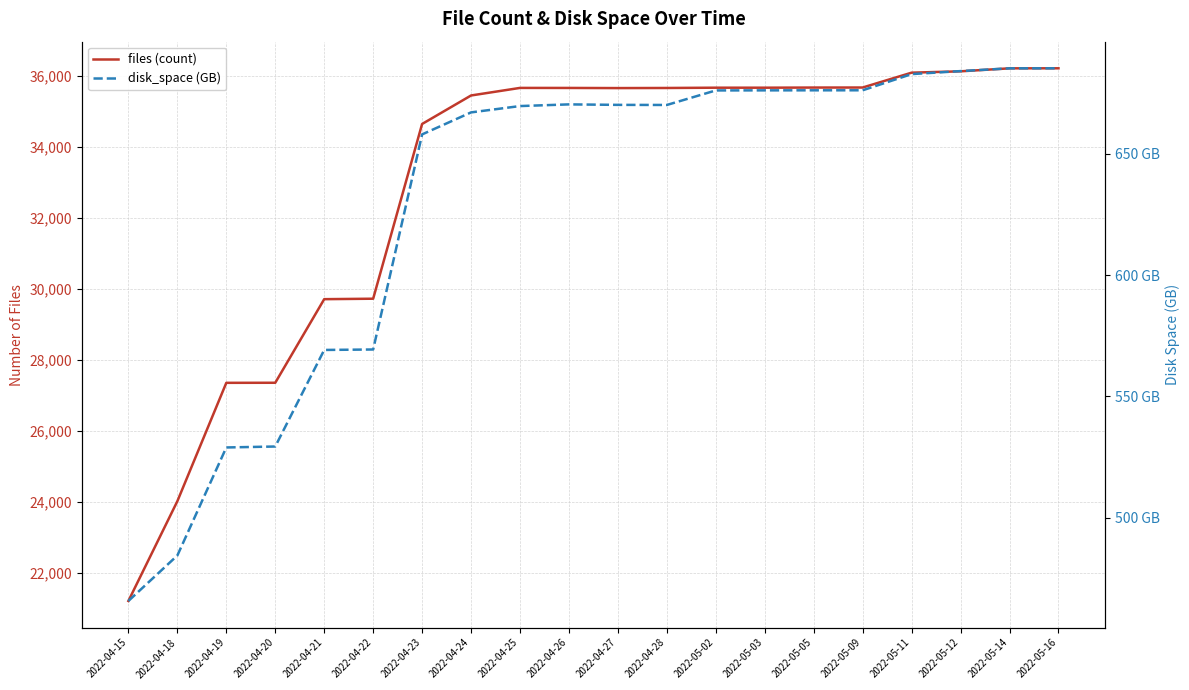

Reading left to right, transcribe all the data shown in this chart.

files (count): 2022-04-15=21214.0	2022-04-18=24022.0	2022-04-19=27354.0	2022-04-20=27356.0	2022-04-21=29709.0	2022-04-22=29722.0	2022-04-23=34641.0	2022-04-24=35443.0	2022-04-25=35656.0	2022-04-26=35655.0	2022-04-27=35651.0	2022-04-28=35654.0	2022-05-02=35662.0	2022-05-03=35662.0	2022-05-05=35666.0	2022-05-09=35667.0	2022-05-11=36085.0	2022-05-12=36123.0	2022-05-14=36207.0	2022-05-16=36208.0
disk_space (GB): 2022-04-15=465.7	2022-04-18=484.4	2022-04-19=529.0	2022-04-20=529.4	2022-04-21=569.1	2022-04-22=569.3	2022-04-23=658.0	2022-04-24=667.0	2022-04-25=669.6	2022-04-26=670.3	2022-04-27=670.1	2022-04-28=670.1	2022-05-02=676.1	2022-05-03=676.1	2022-05-05=676.1	2022-05-09=676.1	2022-05-11=682.8	2022-05-12=684.1	2022-05-14=685.2	2022-05-16=685.2